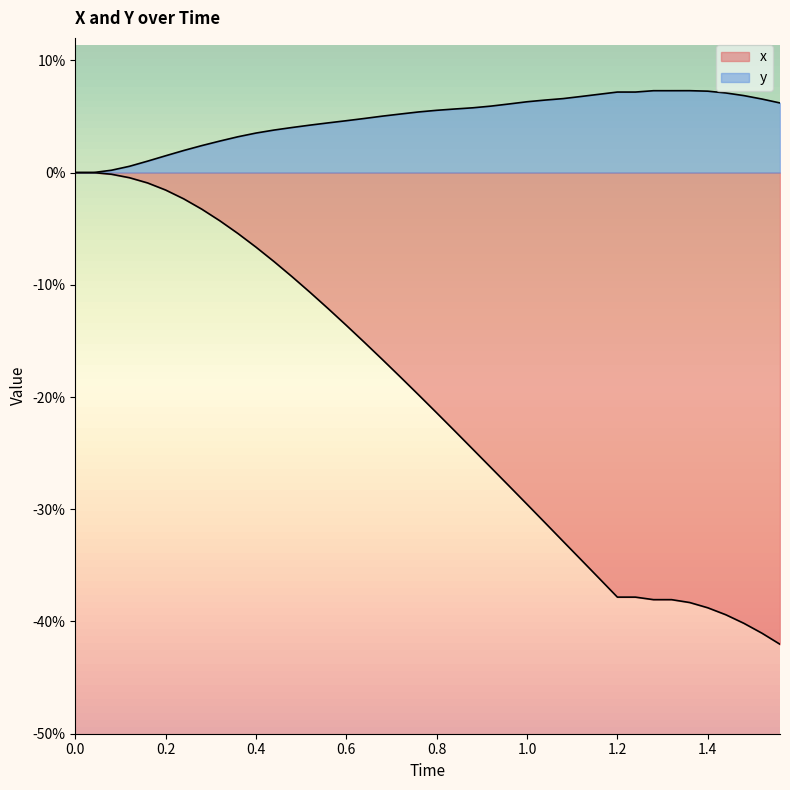

Which series has the largest total across all categories?

y